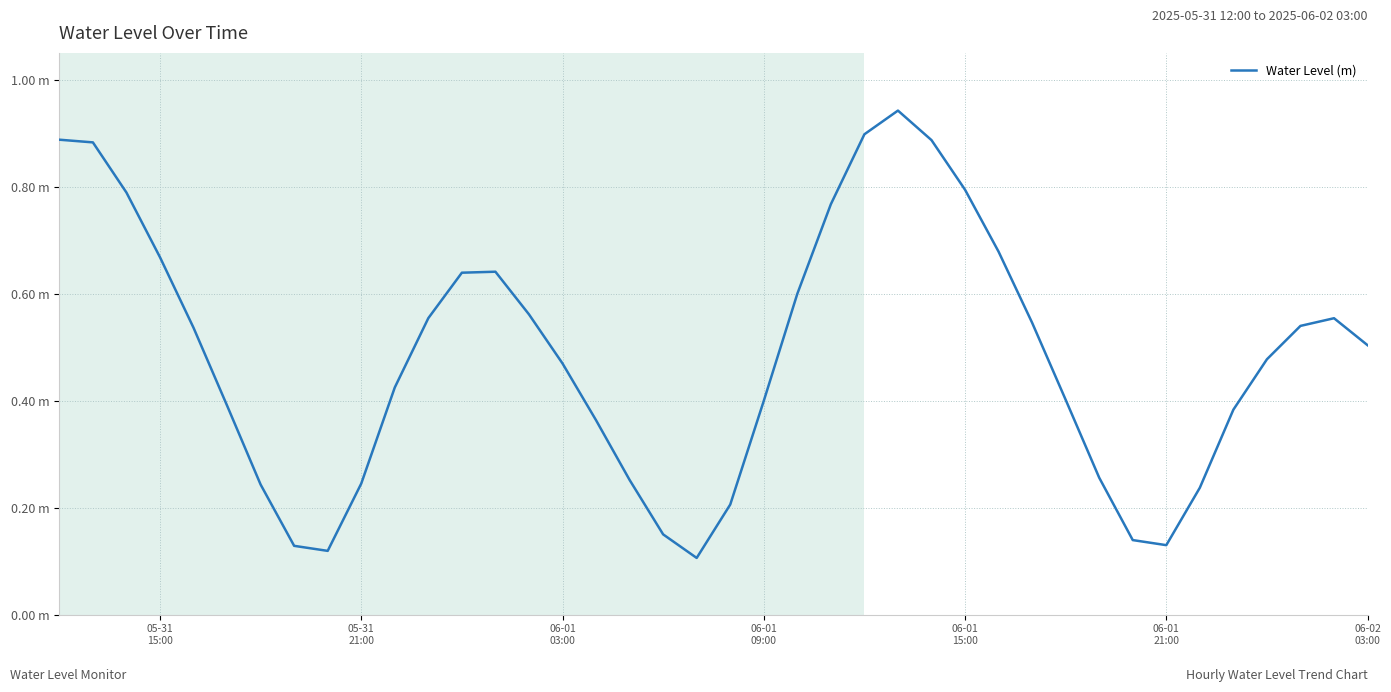

Does the chart display data point markers on the line(s)?

No